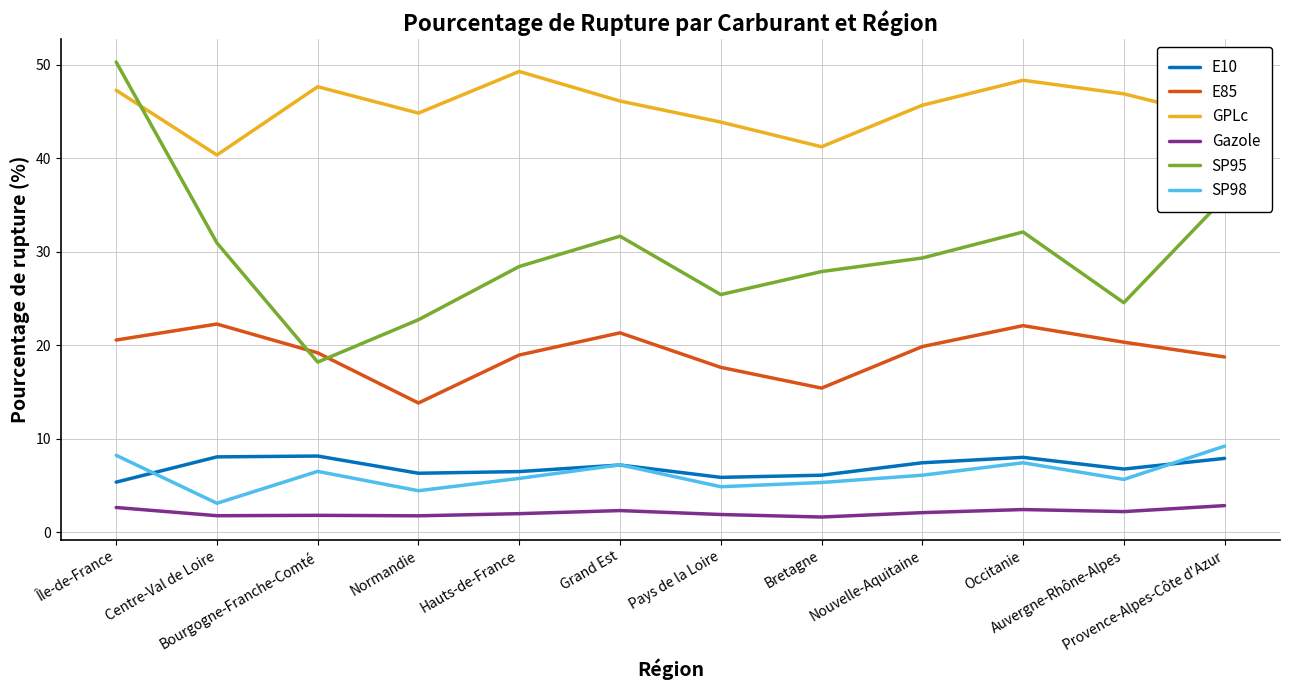

Which series has the largest range (max minus min)?

SP95